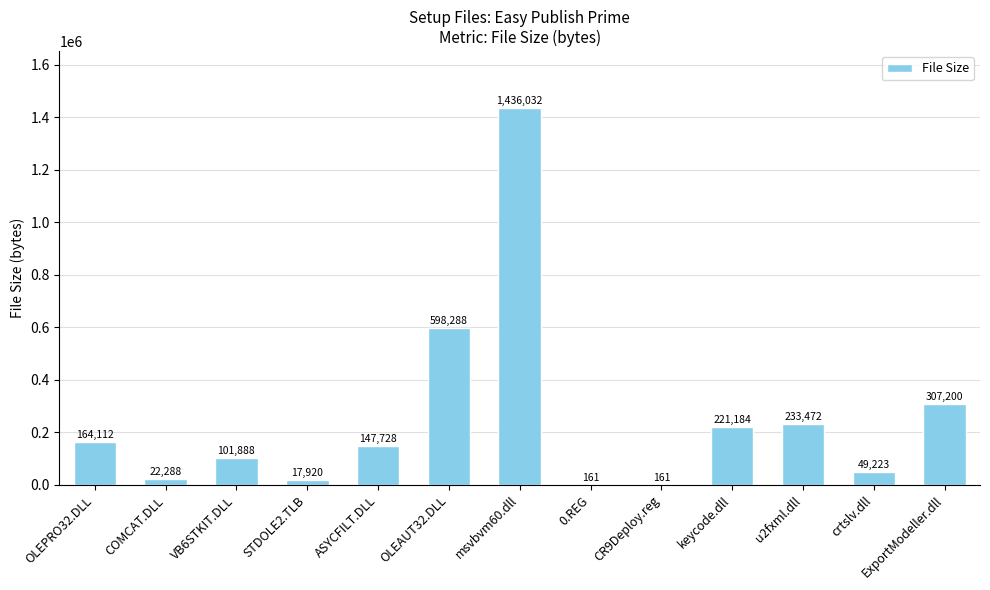

What is the sum of all values?

3299657